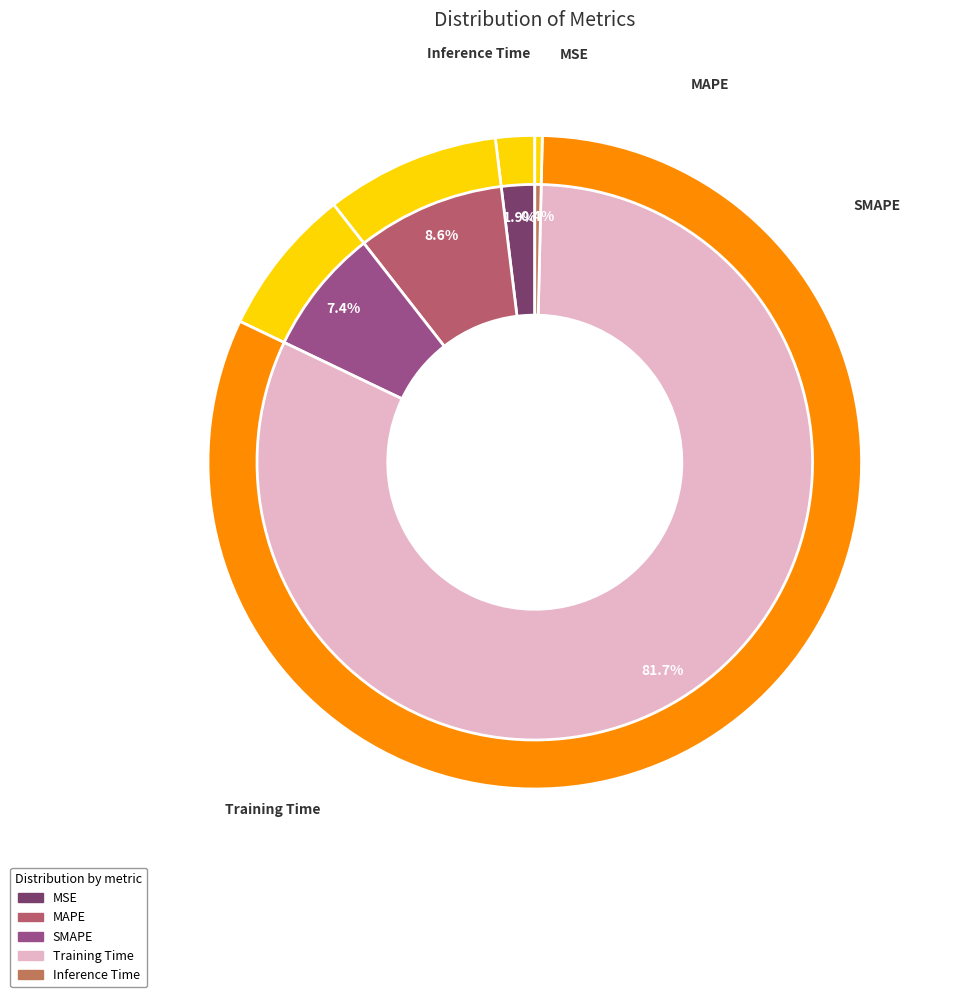

Combined, what portion of the pie is SMAPE and MAPE?

16.0%